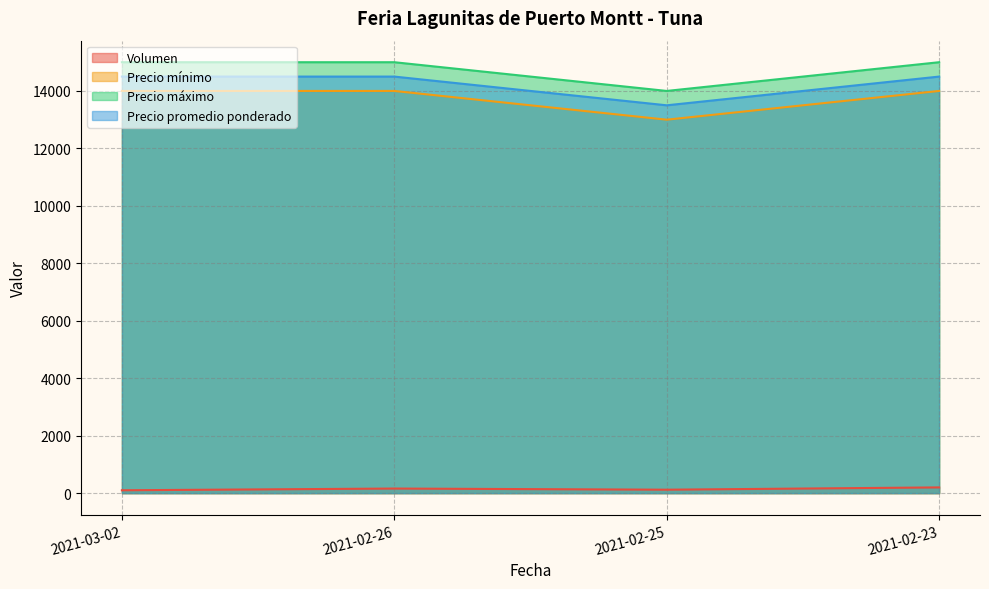

How many lines are shown in the chart?

4